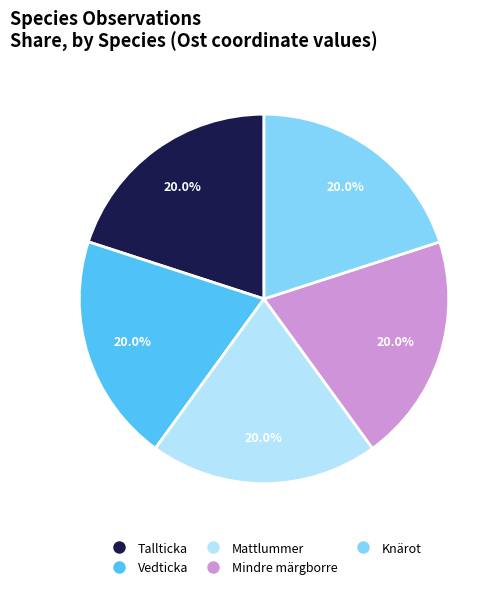

True or false: Vedticka accounts for 20% of the total.

True